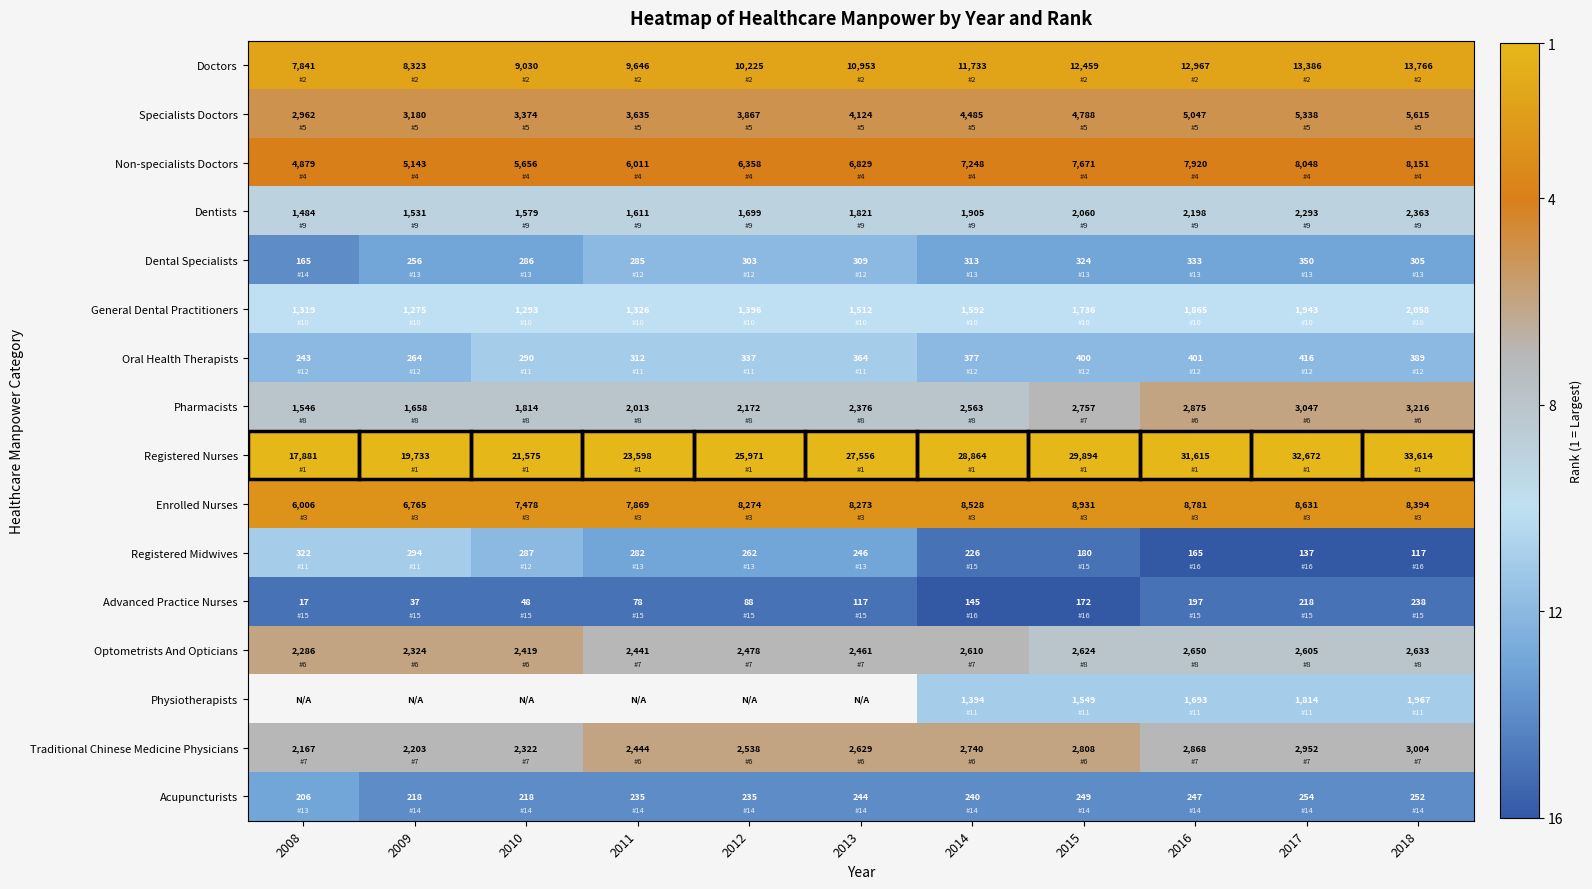

At which label does Registered Midwives first exceed 246?

2008